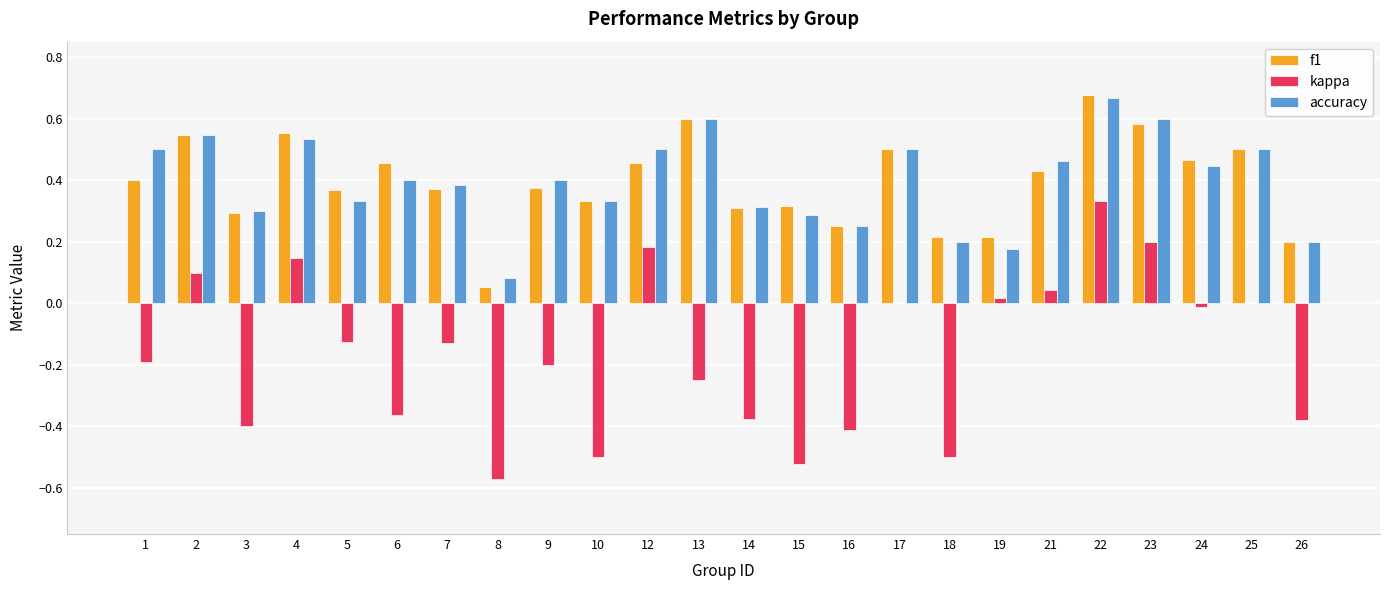

What are all the series names shown in the legend?

f1, kappa, accuracy